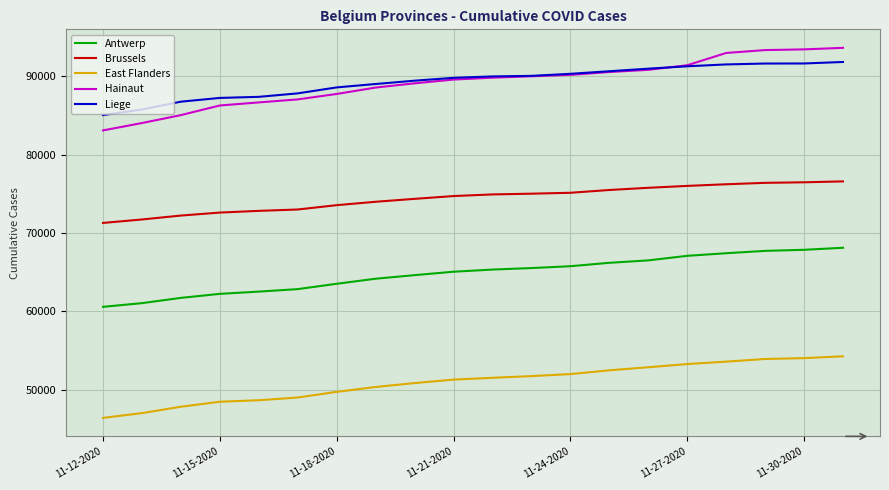

True or false: Antwerp and Liege intersect in this chart.

False